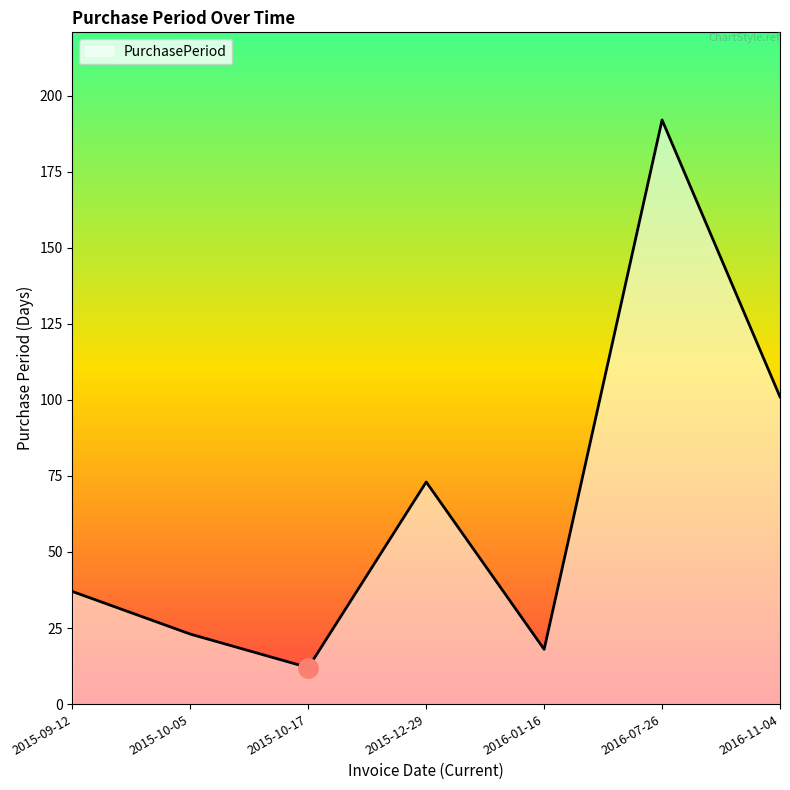

Is it true that the value at 2016-11-04 is 69?

False